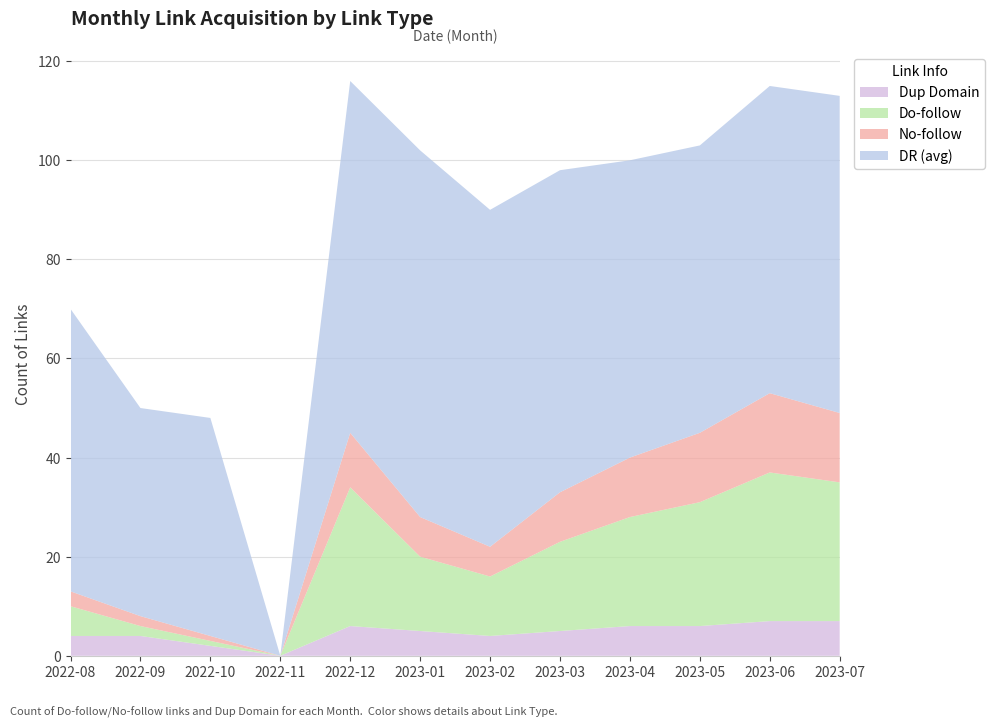

Reading left to right, extract all data points from this chart.

Do-follow: 6	2	1	0	28	15	12	18	22	25	30	28
No-follow: 3	2	1	0	11	8	6	10	12	14	16	14
DR (avg): 57	42	44	0	71	74	68	65	60	58	62	64
Dup Domain: 4	4	2	0	6	5	4	5	6	6	7	7